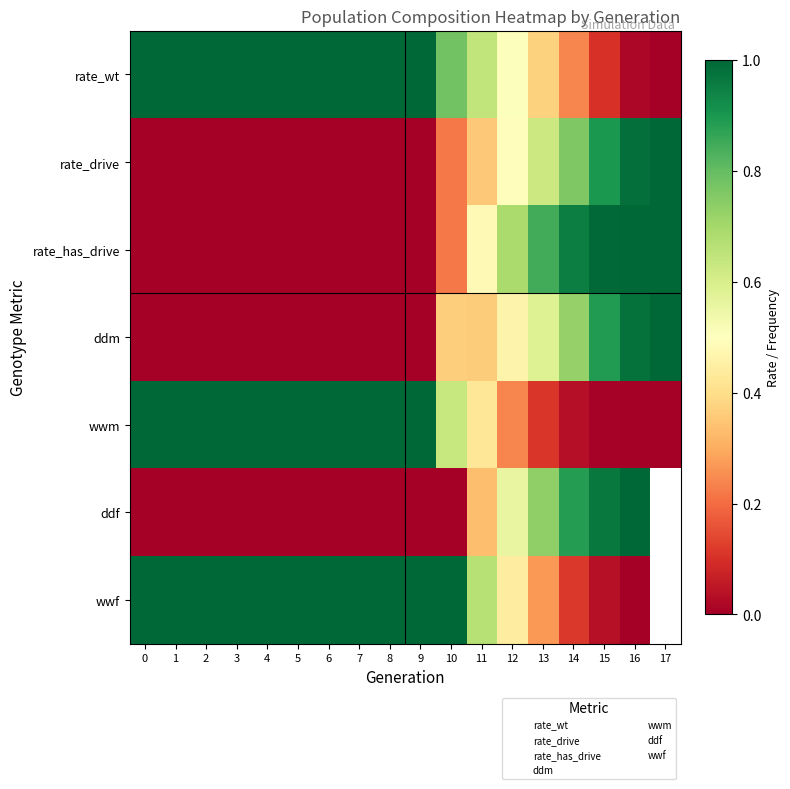

Between 5 and 12, which is larger?

5